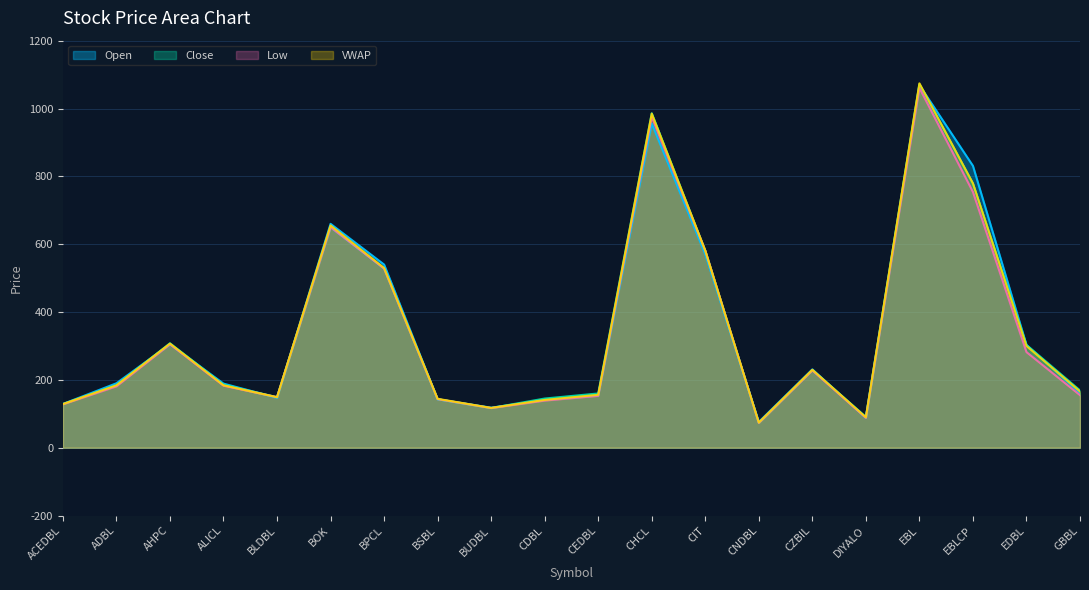

How many values in the Close series are below 186?

10